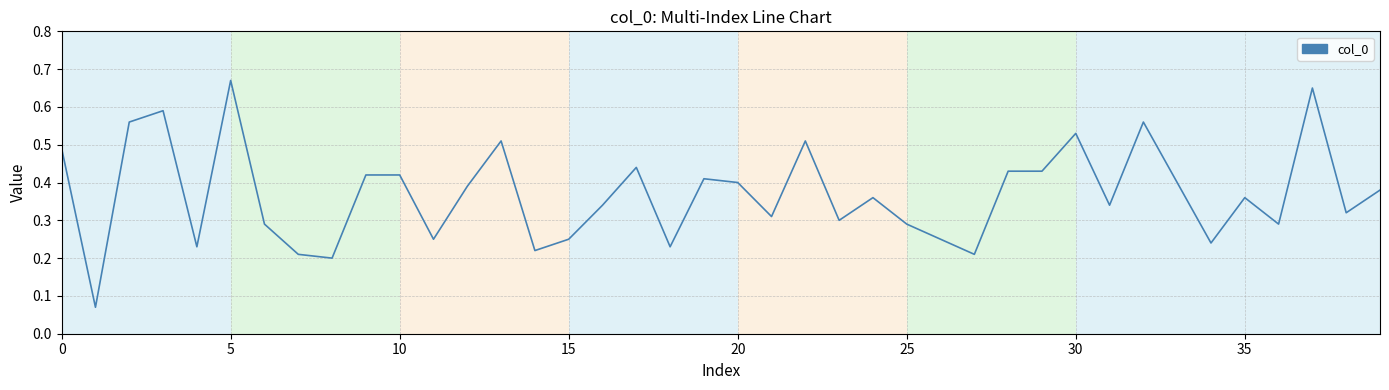

Between 15 and 30, which is larger?

30